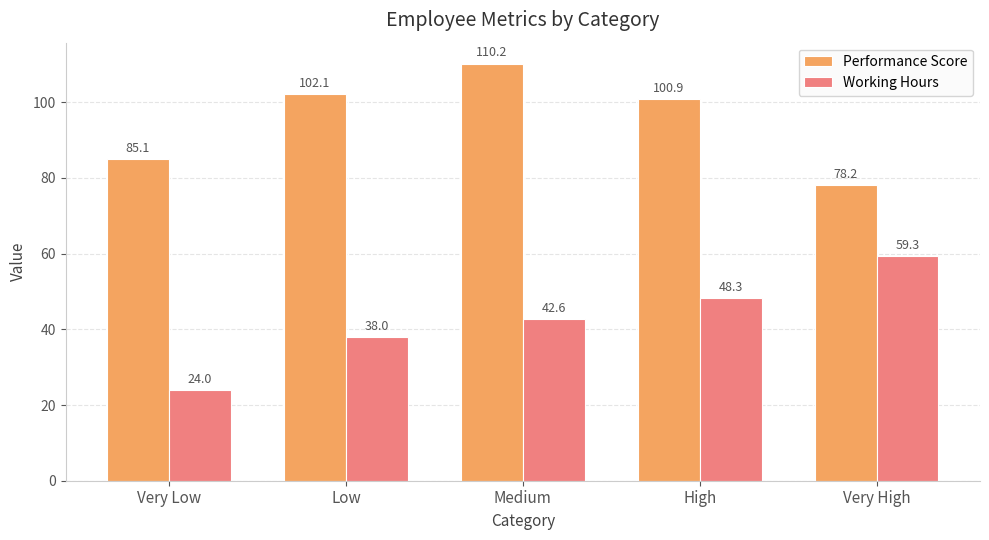

Rank the series by their maximum value, from highest to lowest.

Performance Score, Working Hours